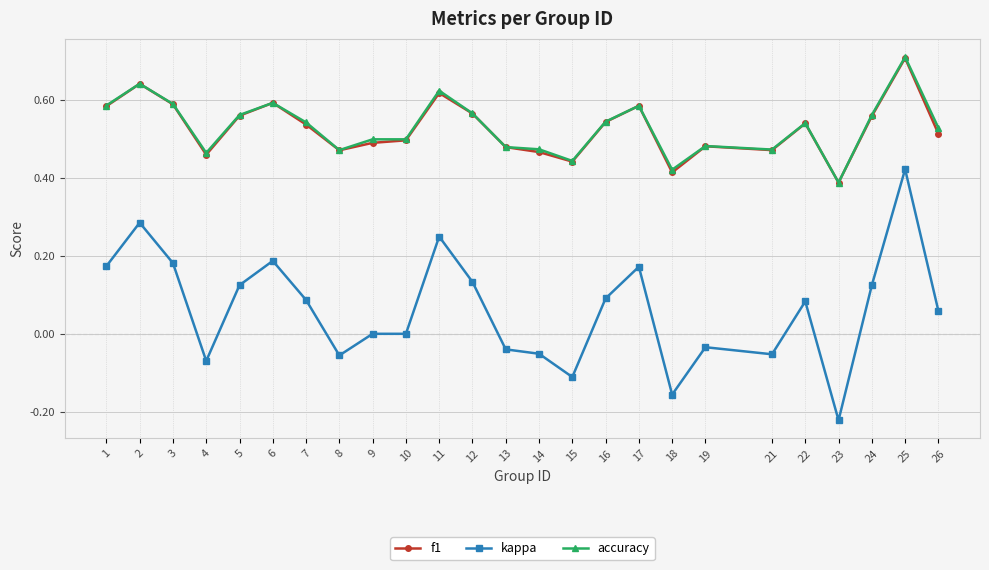

Which label corresponds to the largest value in the chart?

25